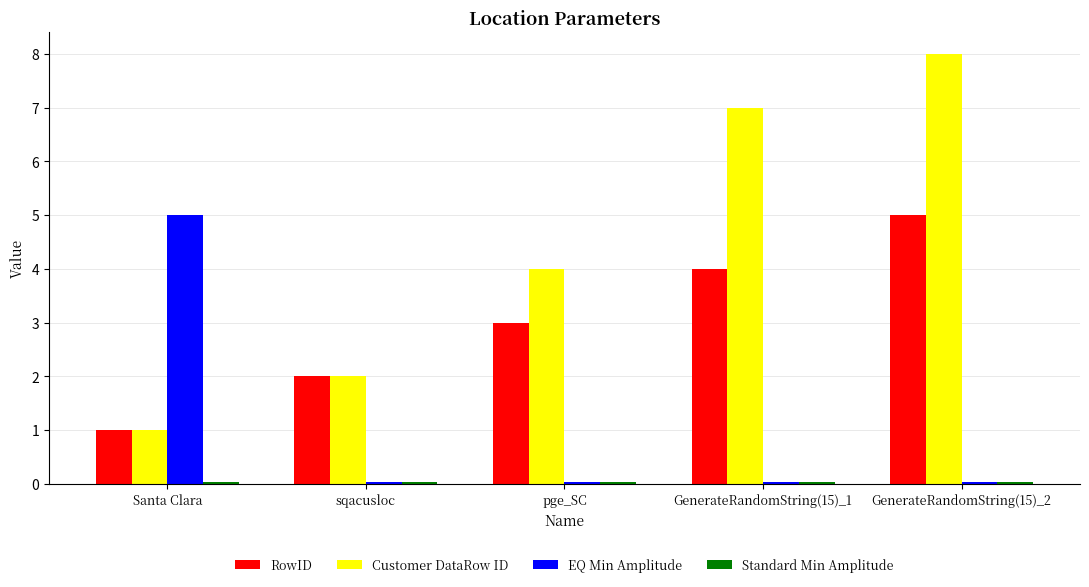

How many data points in Customer DataRow ID are less than 4?

2